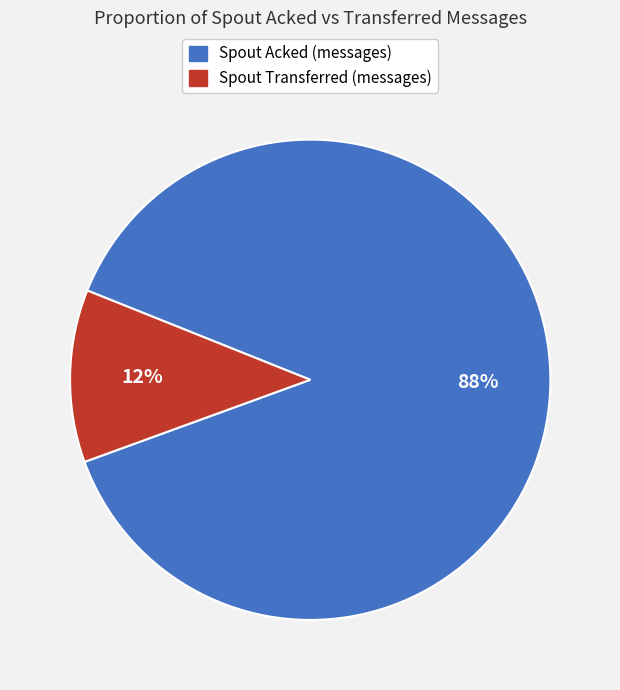

Between Spout Transferred (messages) and Spout Acked (messages), which is larger?

Spout Acked (messages)